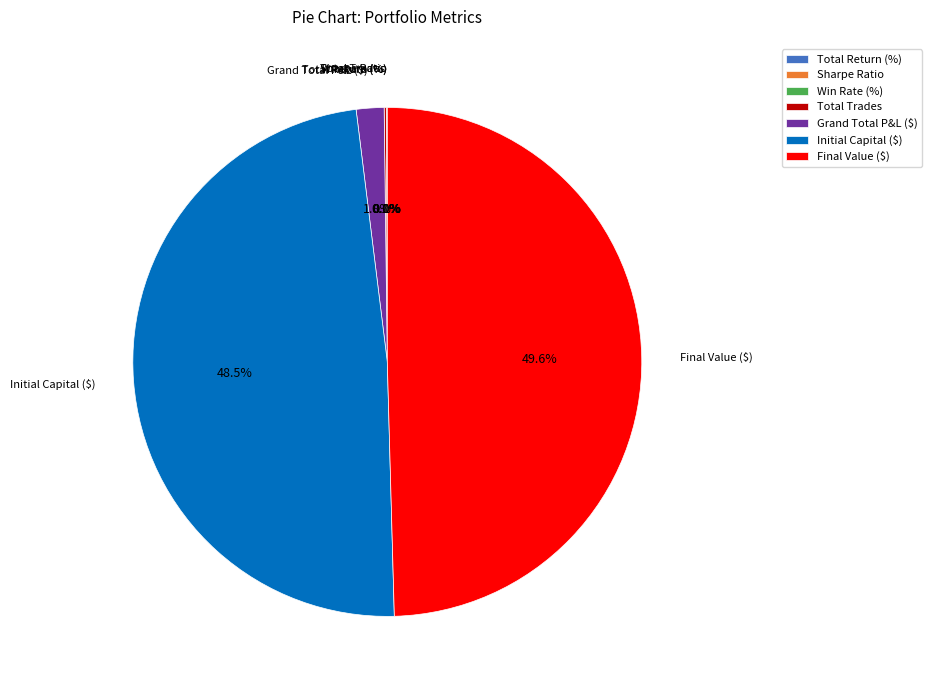

Which slice is the largest?

Final Value ($)